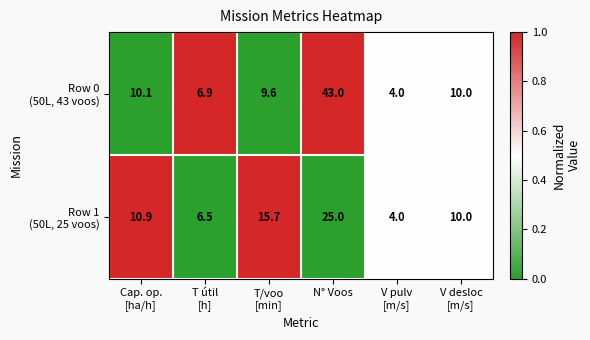

Which label corresponds to the largest value in the chart?

N° Voos